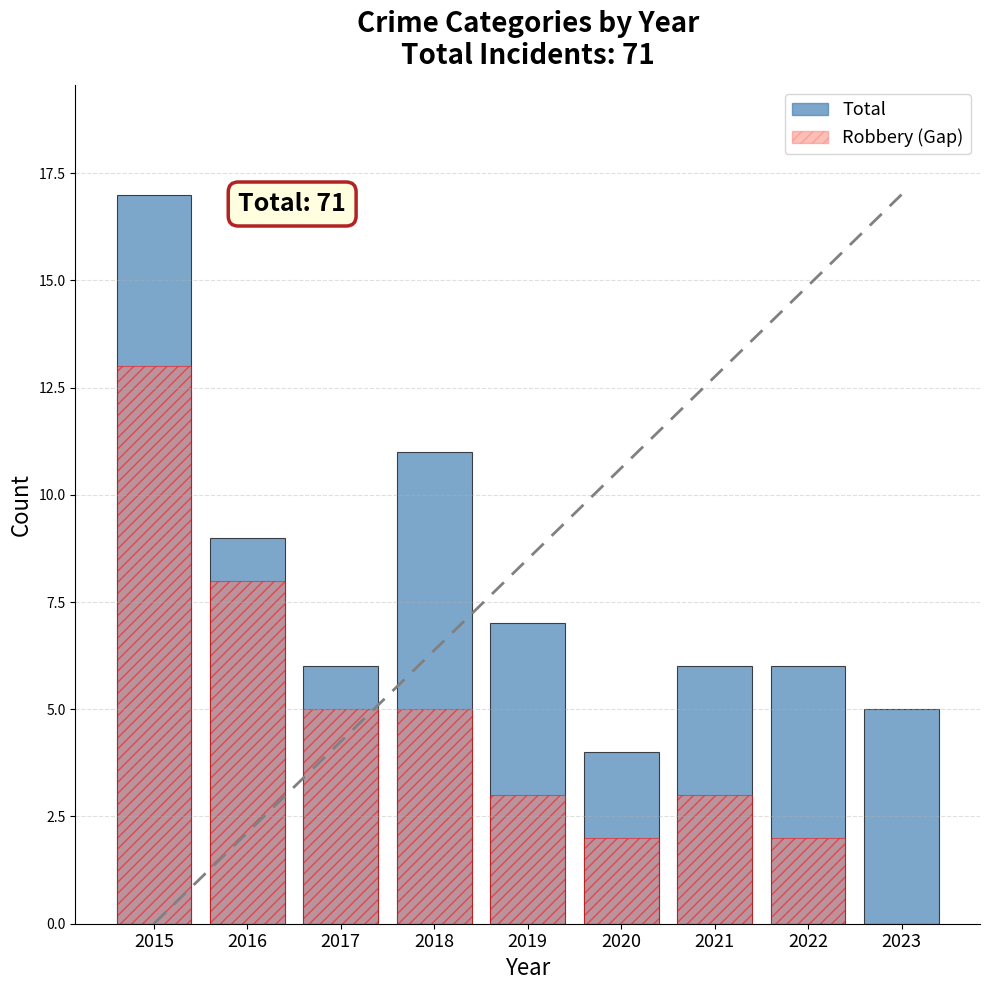

How many values in the Total series exceed 6?

4